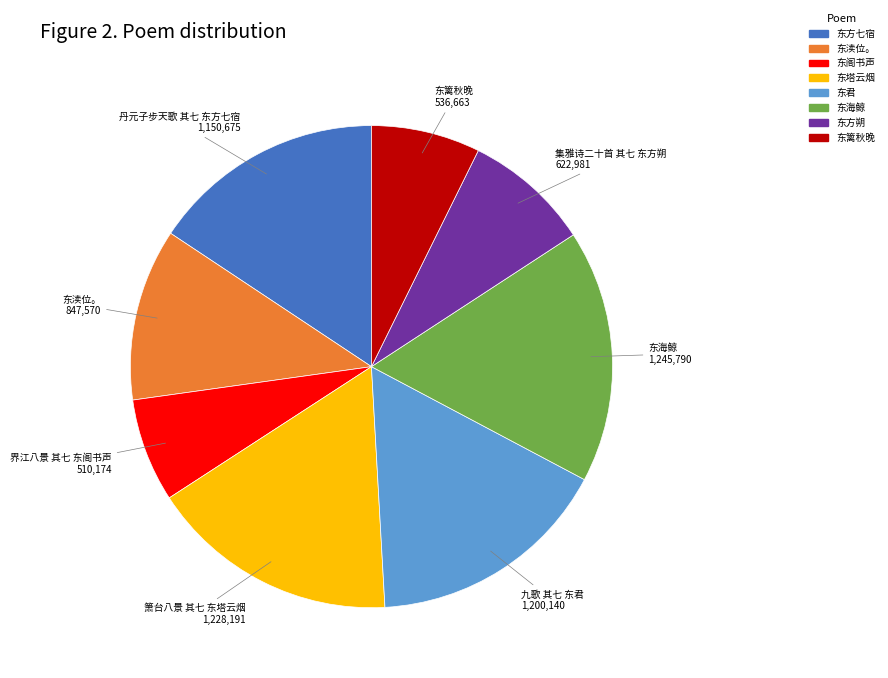

Is there a majority slice in this chart?

No